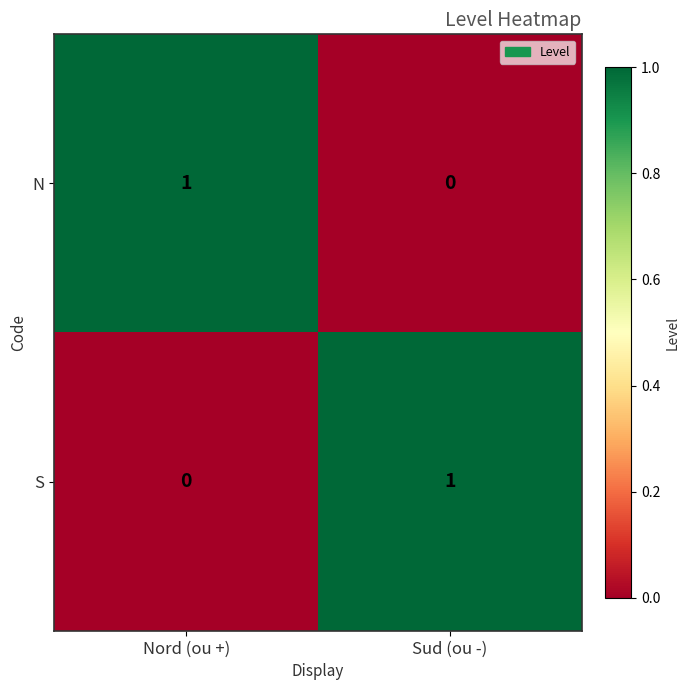

Is it true that S equals 0 at Sud (ou -)?

False